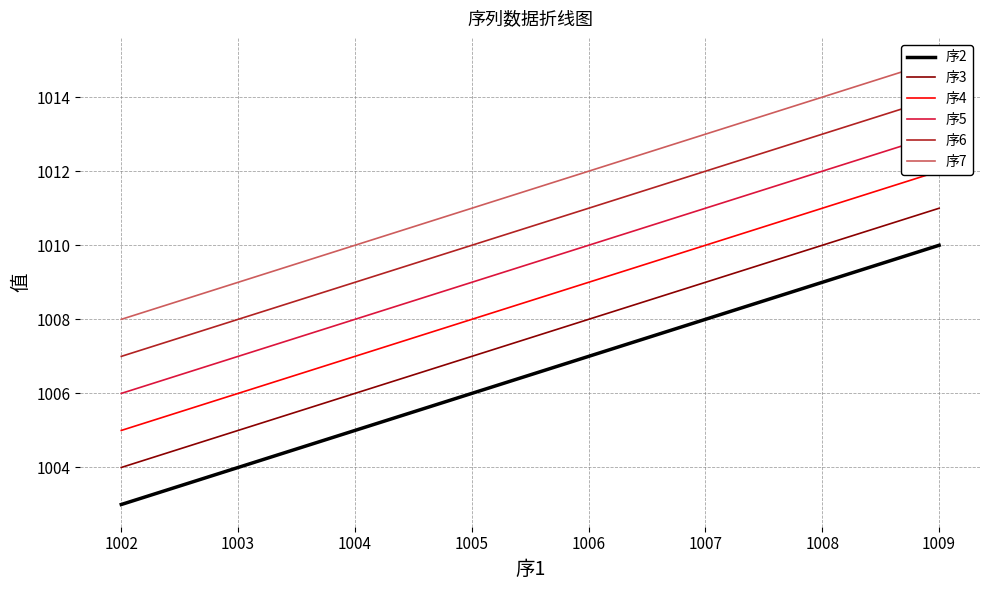

True or false: 序5 and 序4 intersect in this chart.

False